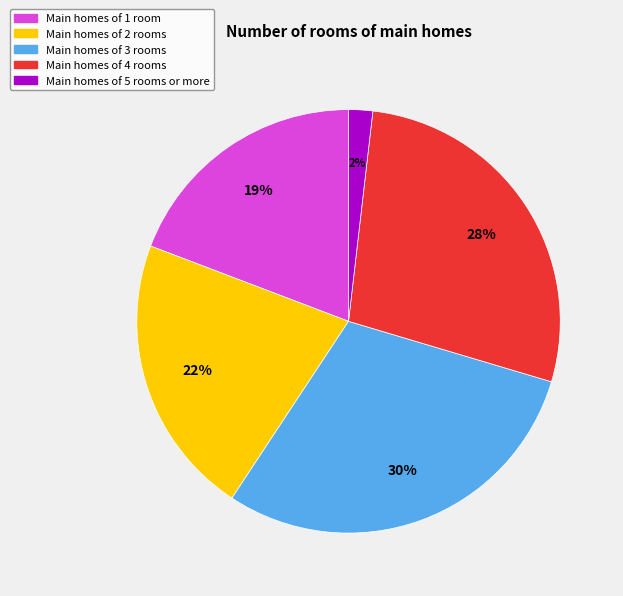

To the nearest percent, what is the difference between the largest and smallest slice percentages?

28%